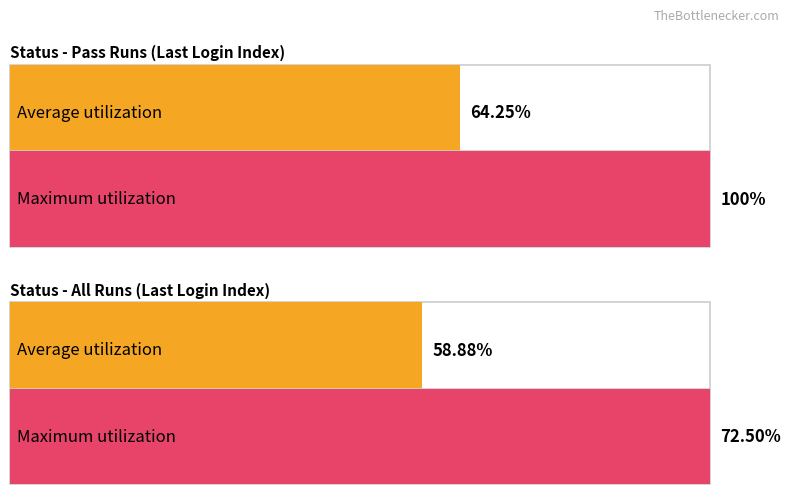

The Fail series shows 2 at Run 5. True or false?

False